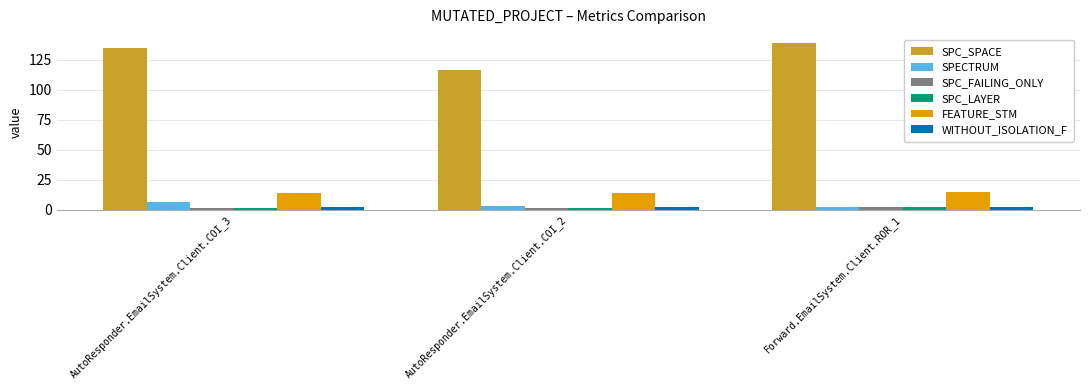

How many SPC_SPACE values are between 117 and 139?

3